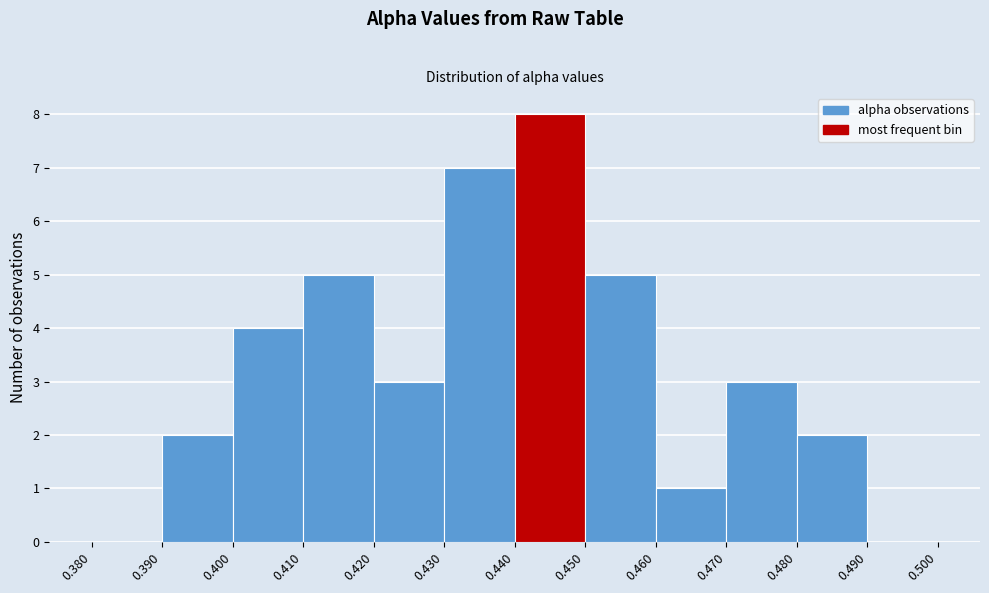

How tall is the bar that spans 0.480 to 0.490 on the x-axis? The values are not printed on the chart, so give them approximately, as read against the axis.

2